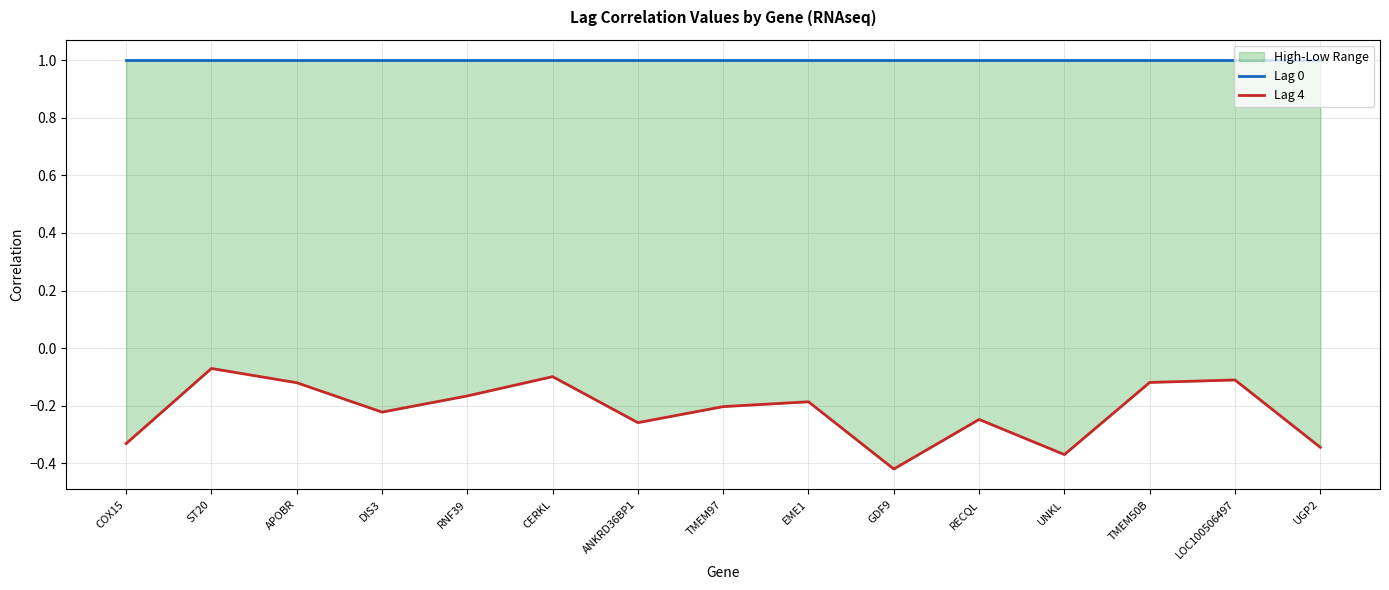

True or false: Lag 0 and Lag 4 cross at least once.

False